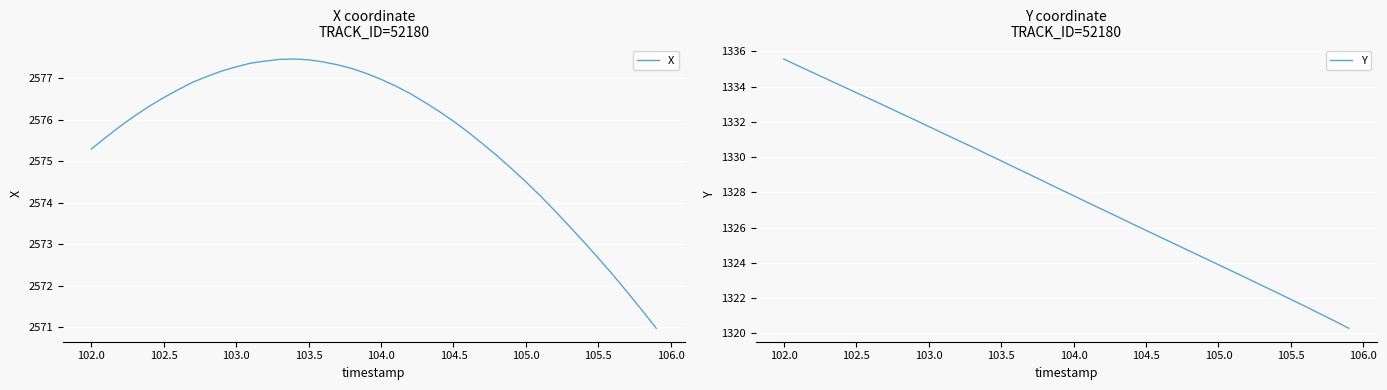

What is the highest value of the X series?

2577.5